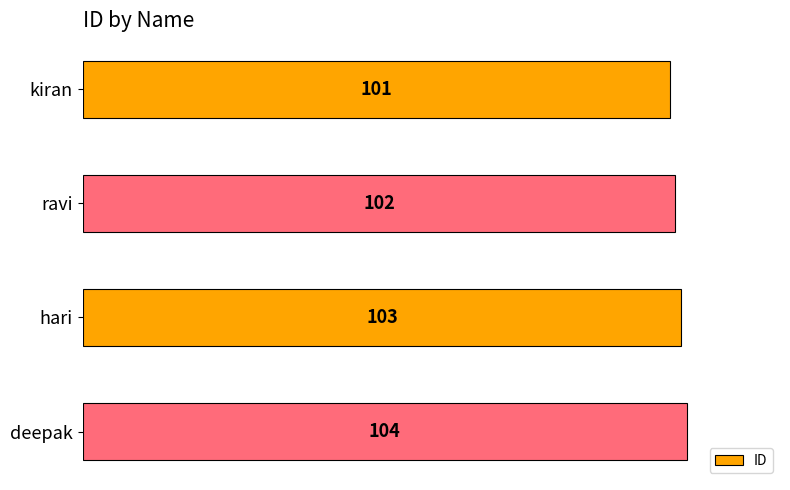

Which has a higher value, kiran or ravi?

ravi